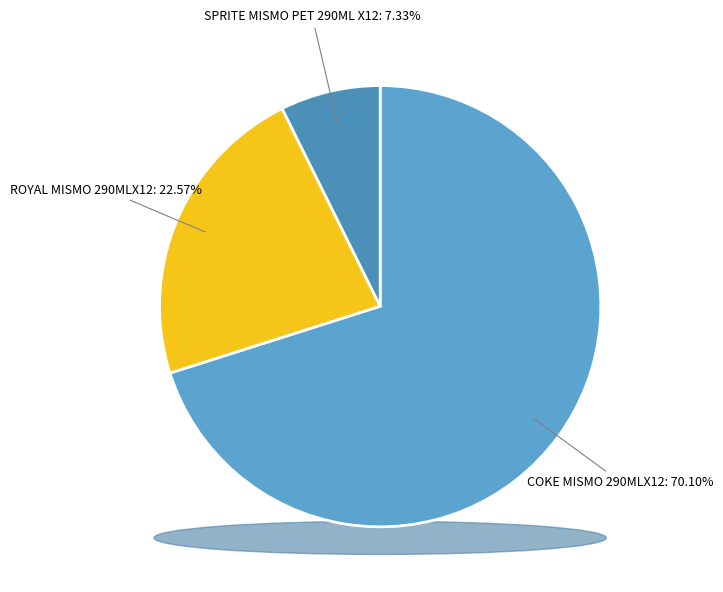

What is the majority slice?

COKE MISMO 290MLX12